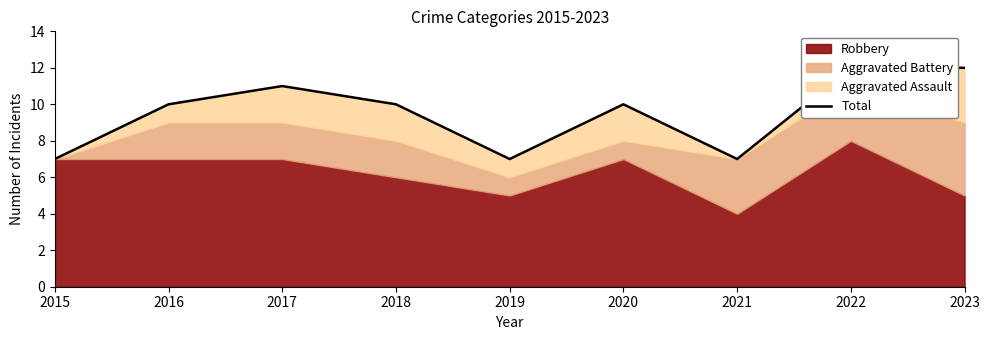

The chart shows a value of 6 at 2018. True or false?

False